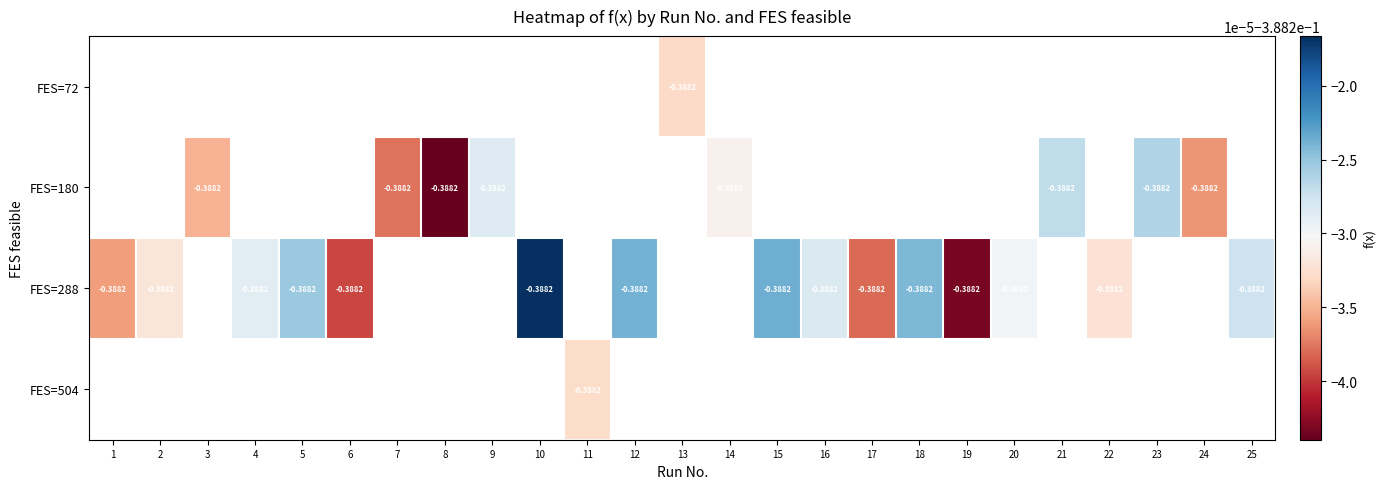

How many values in FES=504 are below zero?

1